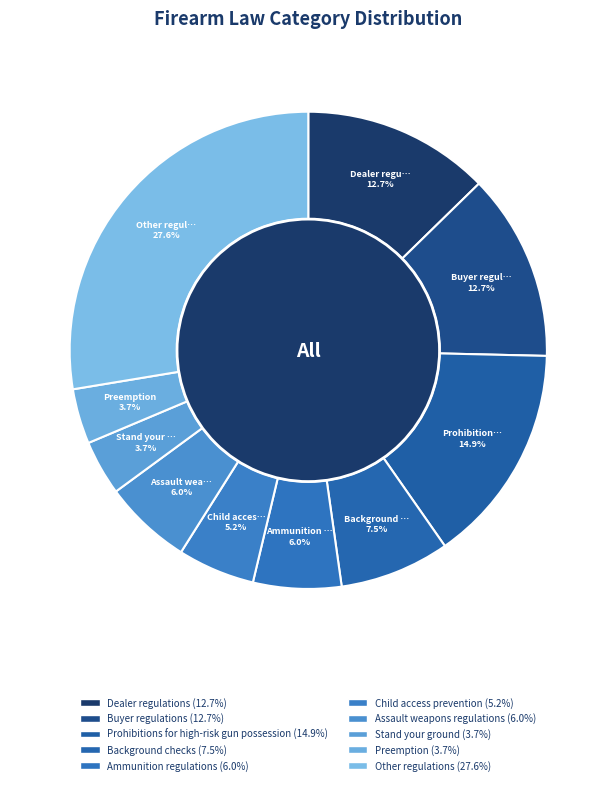

True or false: Dealer regulations accounts for 13% of the total.

True